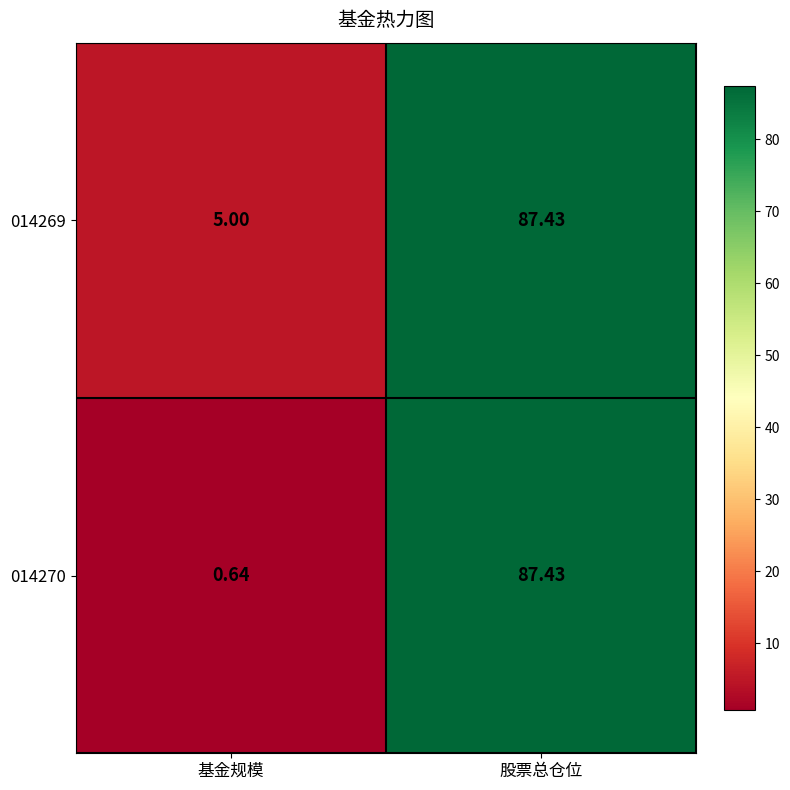

Is the value of 014270 at 基金规模 greater than the value of 014269 at 基金规模?

No